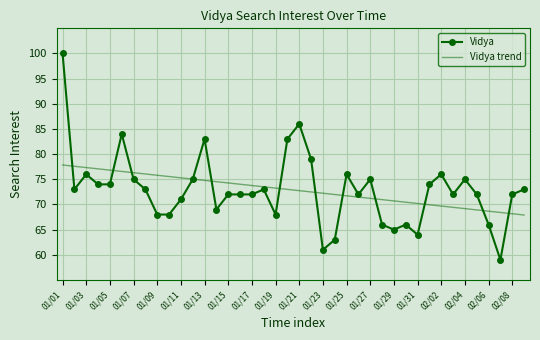

List the series in order of their peak value, lowest first.

Vidya trend, Vidya